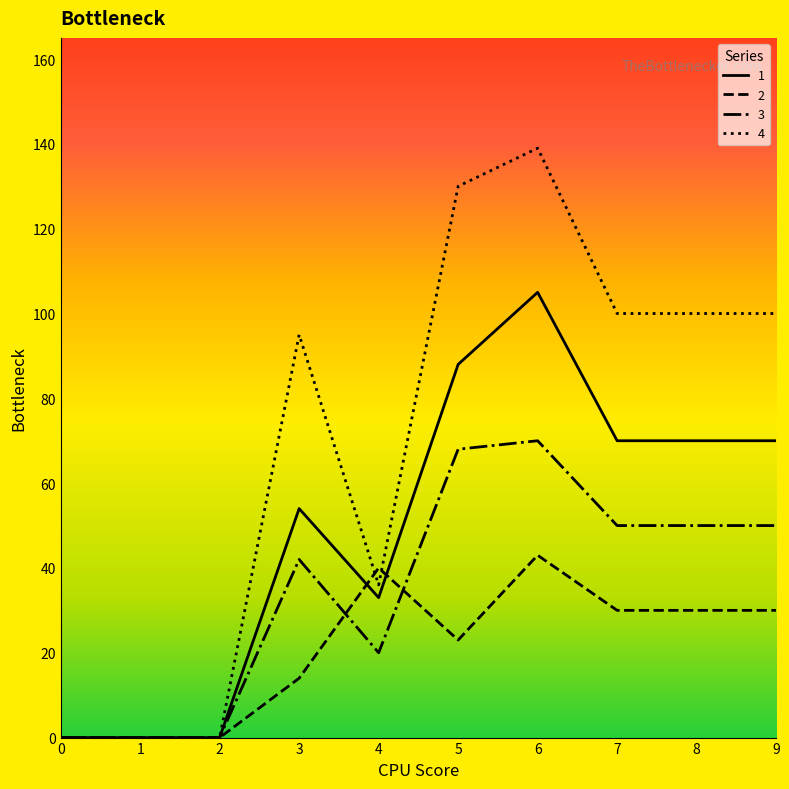

Is the value of 2 at 1 greater than the value of 3 at 8?

No